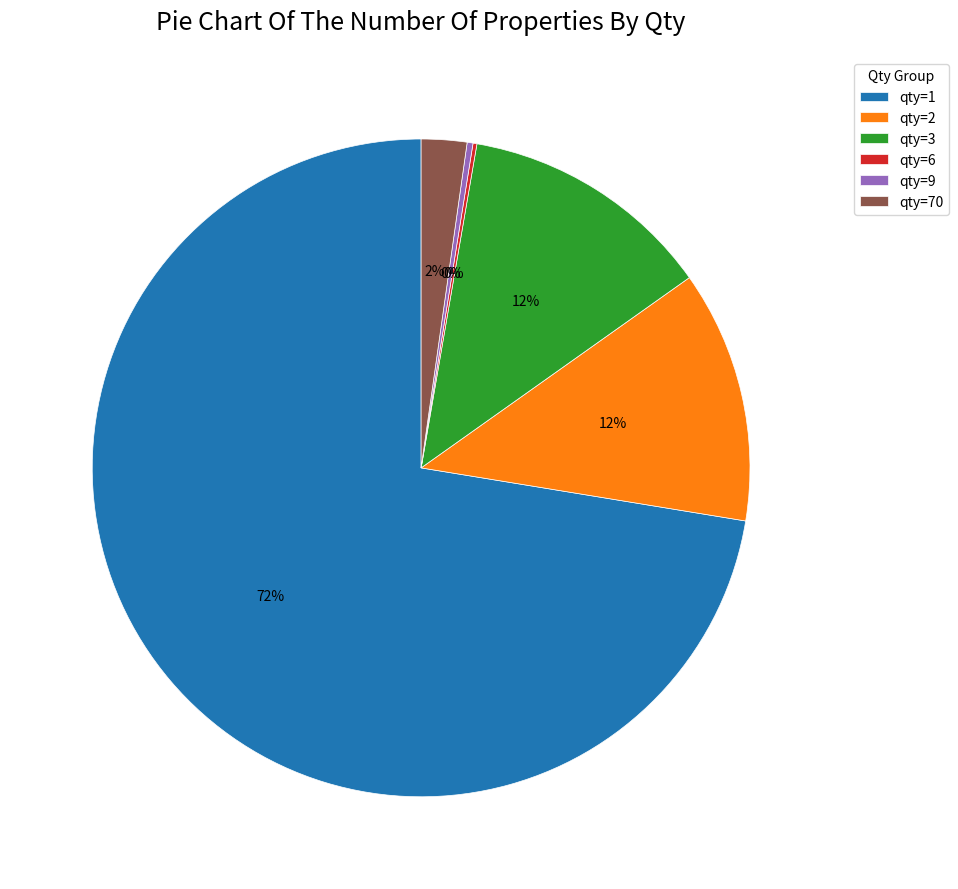

Which category has the biggest portion of the pie?

qty=1